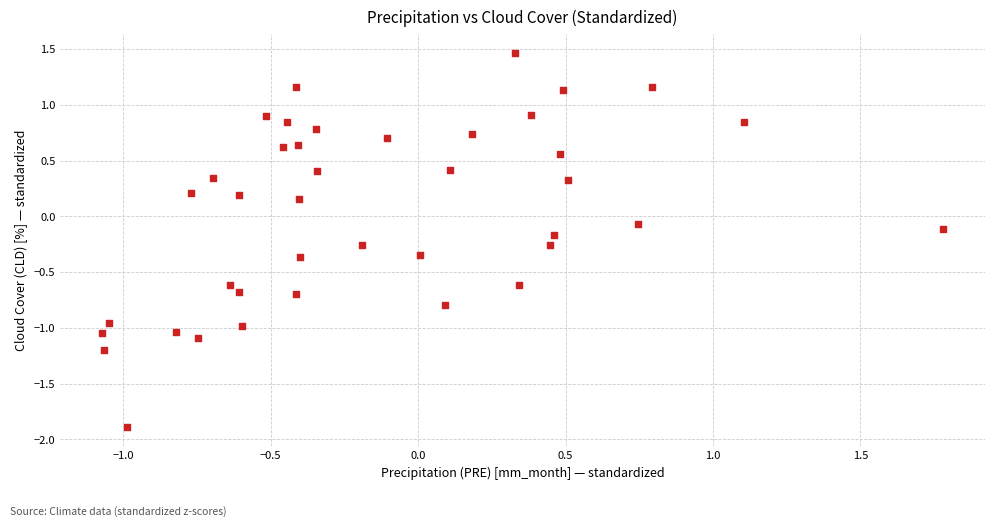

What is the range of Y values (max minus min)?

3.4